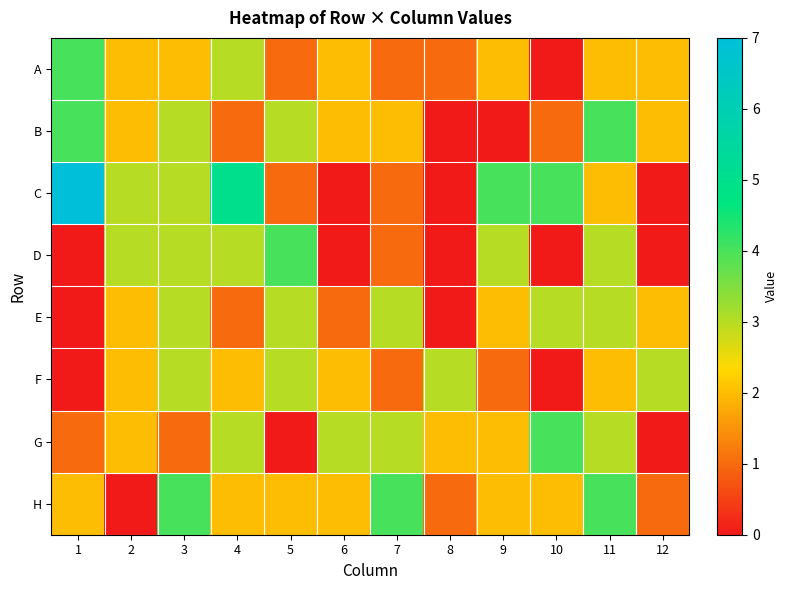

Which series has the widest spread of values?

C